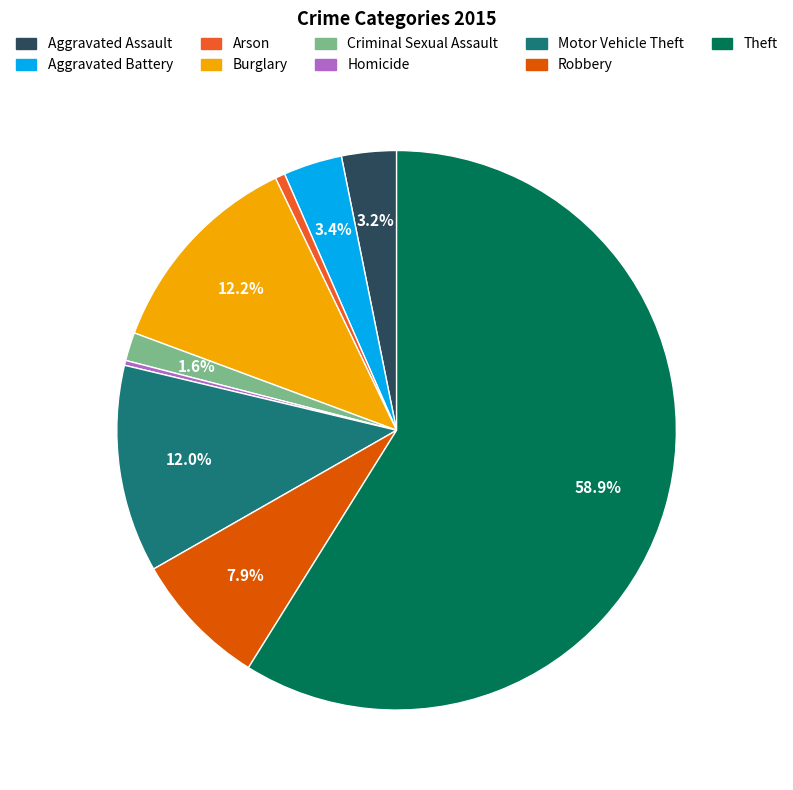

What percentage is the Arson slice, to the nearest percent?

1%